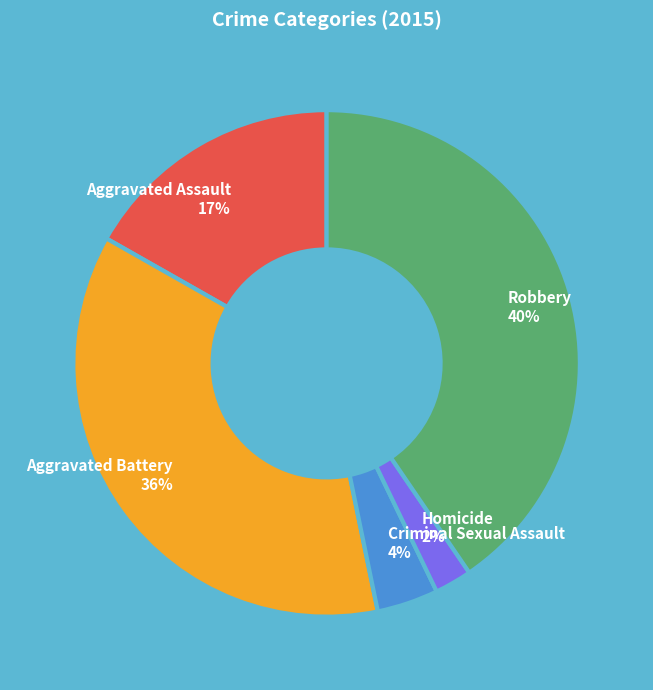

What is the smallest slice in the pie chart?

Homicide